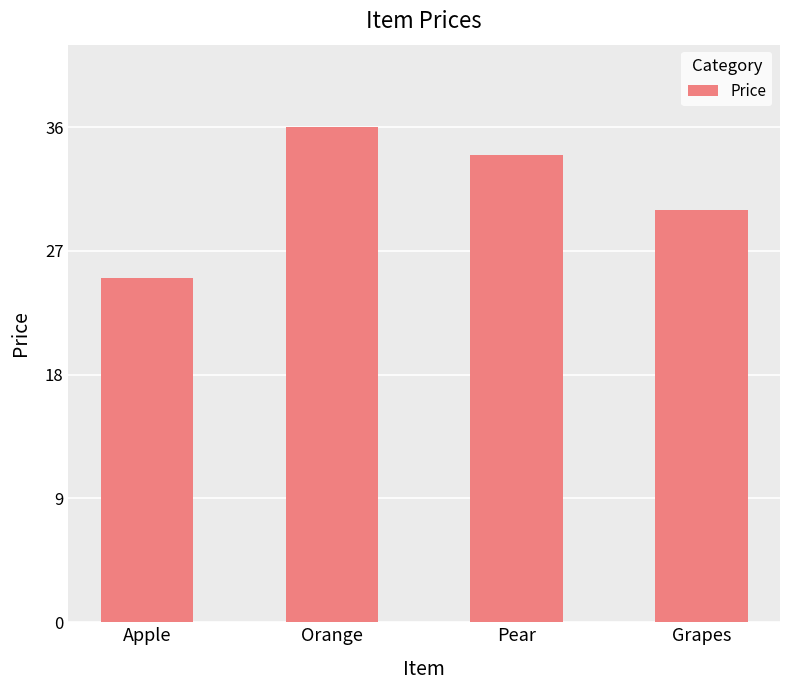

Which has a higher value, Apple or Grapes?

Grapes